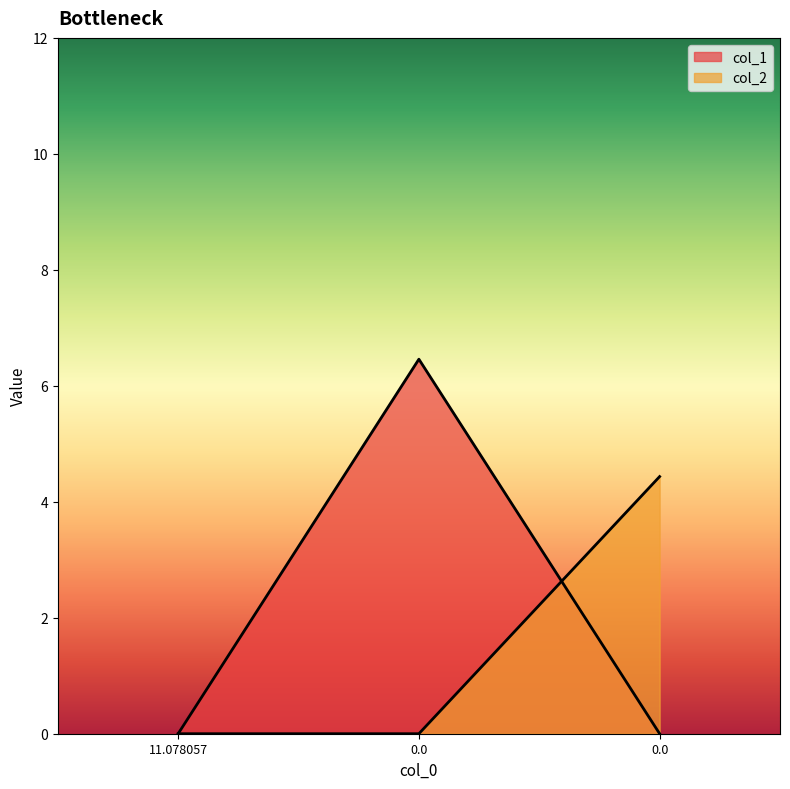

How many lines are shown in the chart?

2